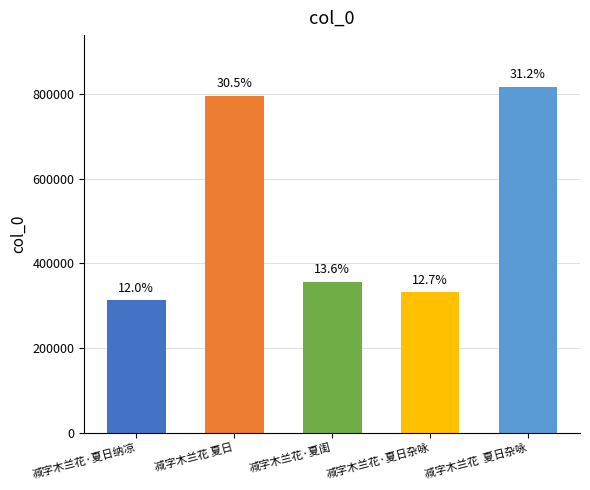

Where does the data first go above 356320?

减字木兰花 夏日